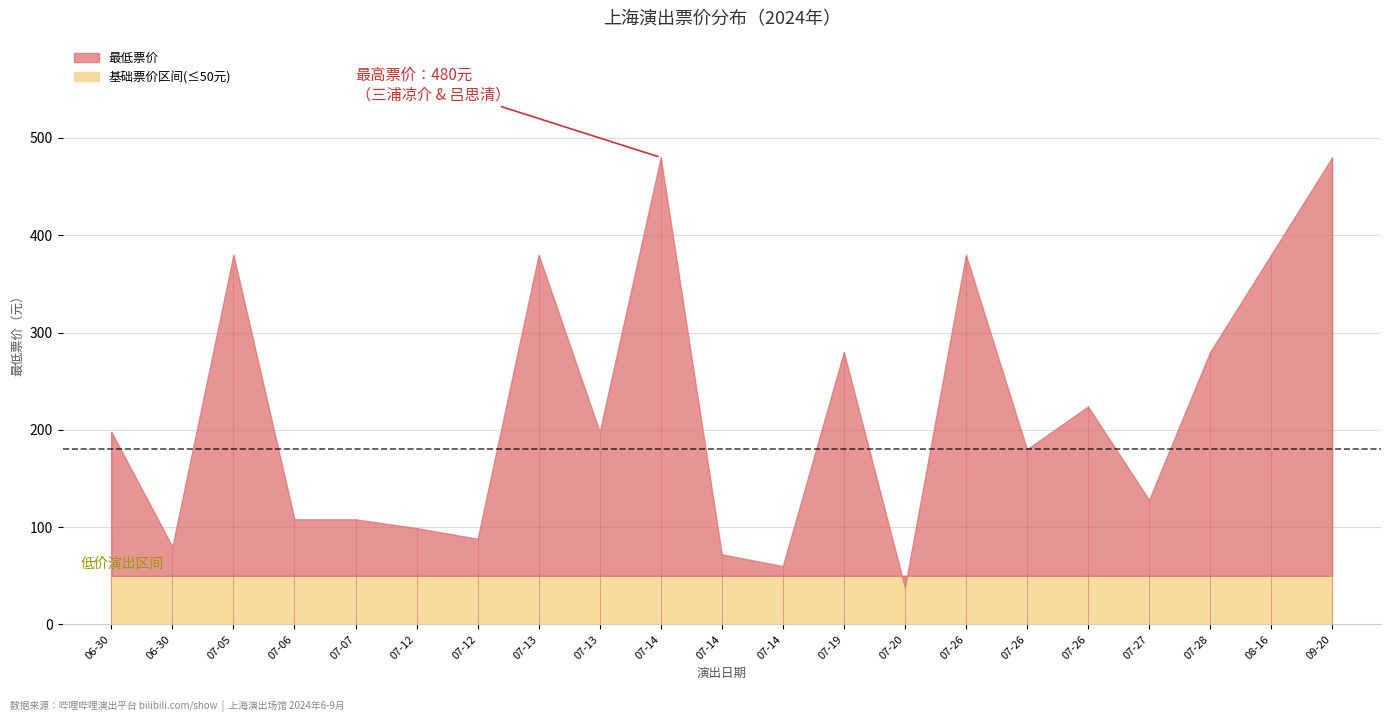

True or false: 最低票价 and 想去人数 cross at least once.

False